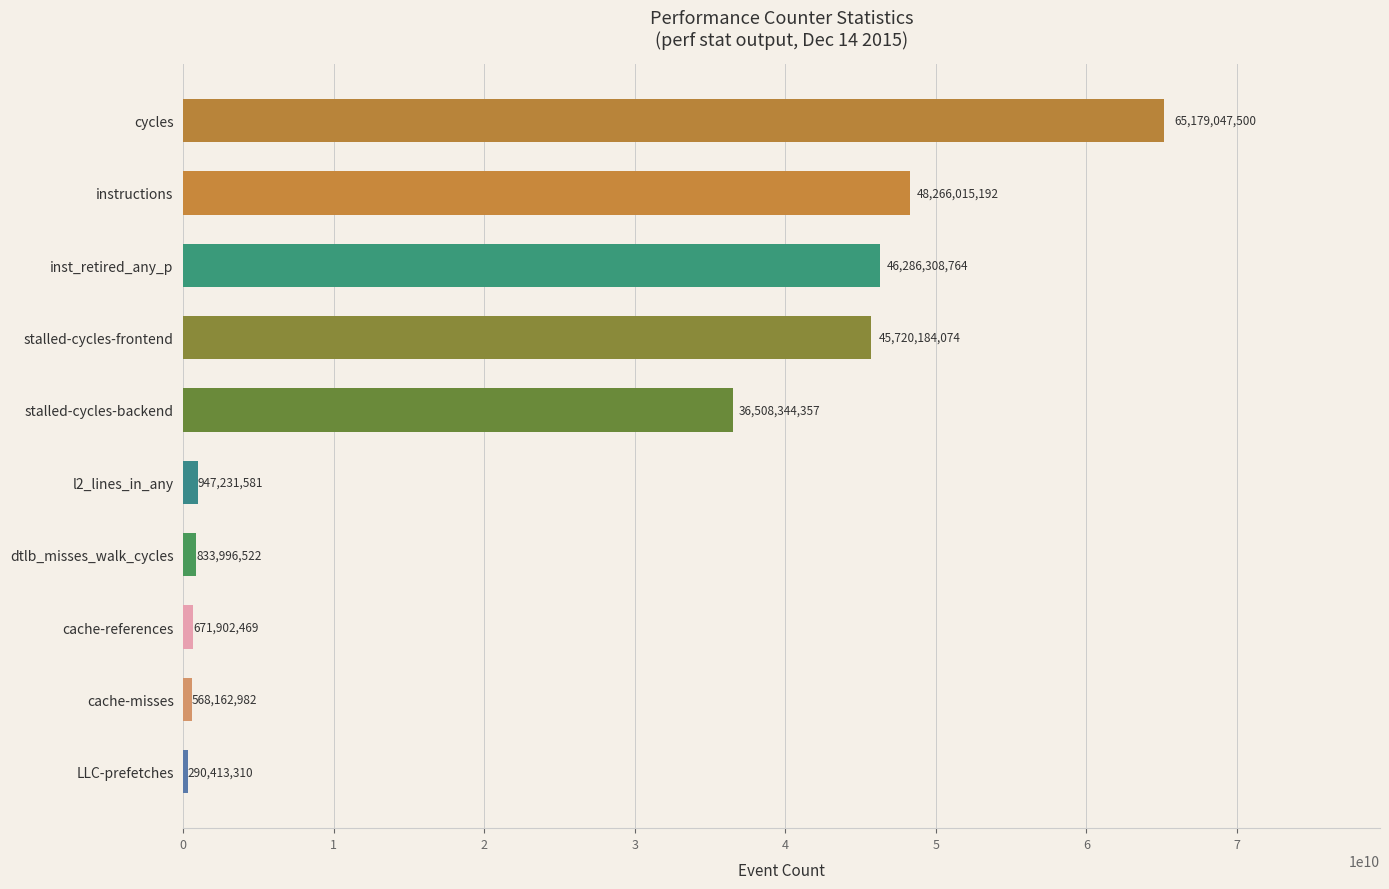

Rank the categories by value from highest to lowest.

cycles, instructions, inst_retired_any_p, stalled-cycles-frontend, stalled-cycles-backend, l2_lines_in_any, dtlb_misses_walk_cycles, cache-references, cache-misses, LLC-prefetches